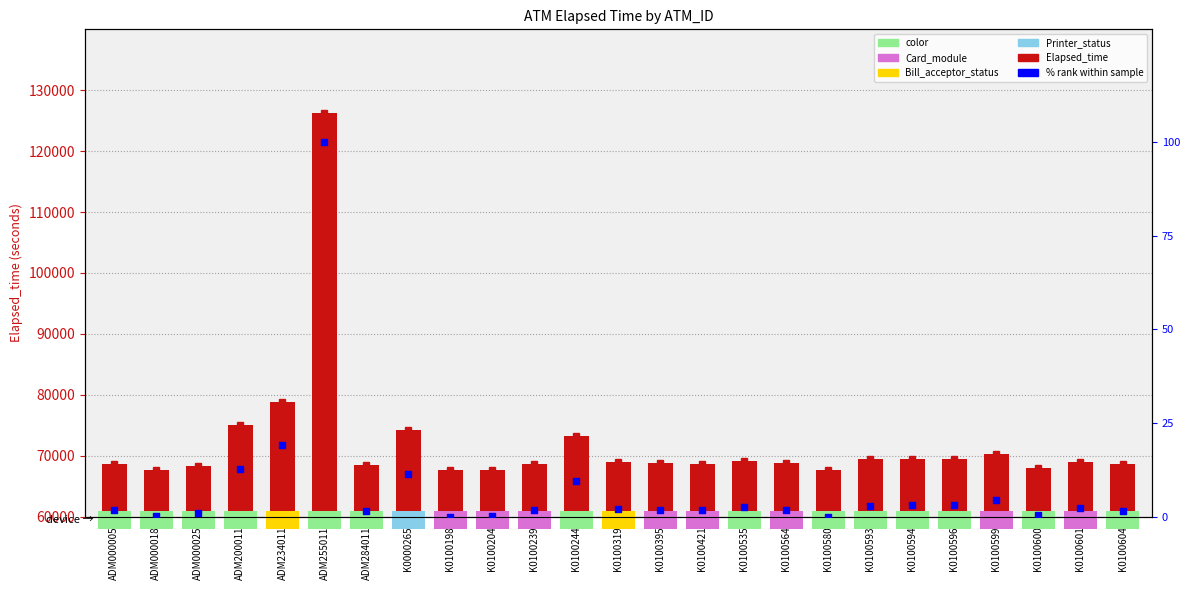

Which series contains the lowest Y value?

% rank